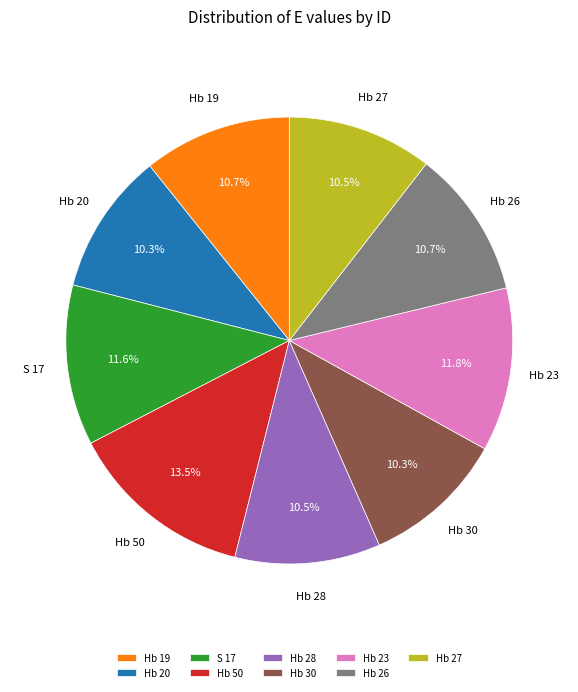

What percentage is the Hb 20 slice, to the nearest percent?

10%